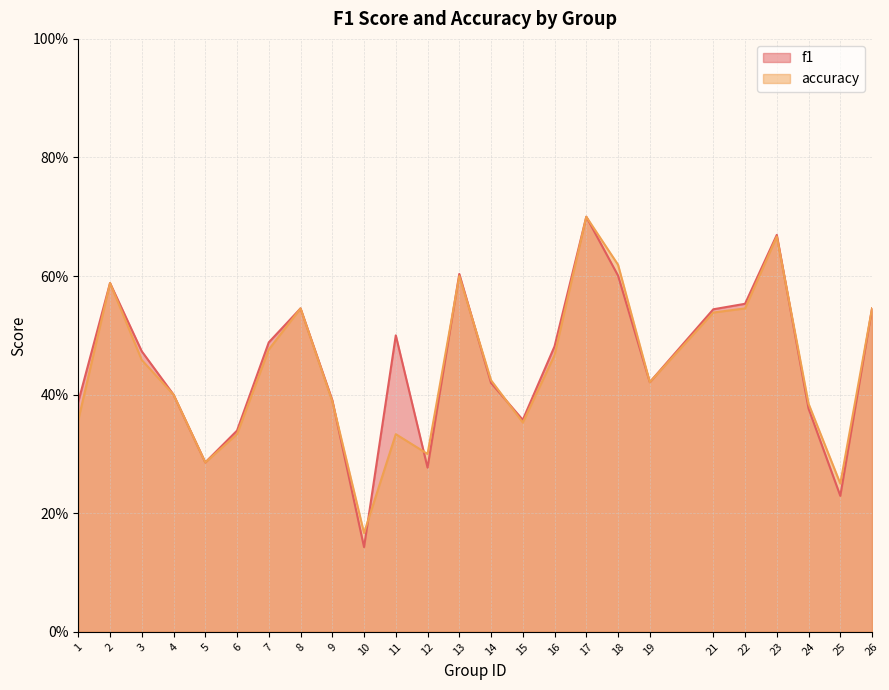

What is the maximum value shown in the chart?

0.7